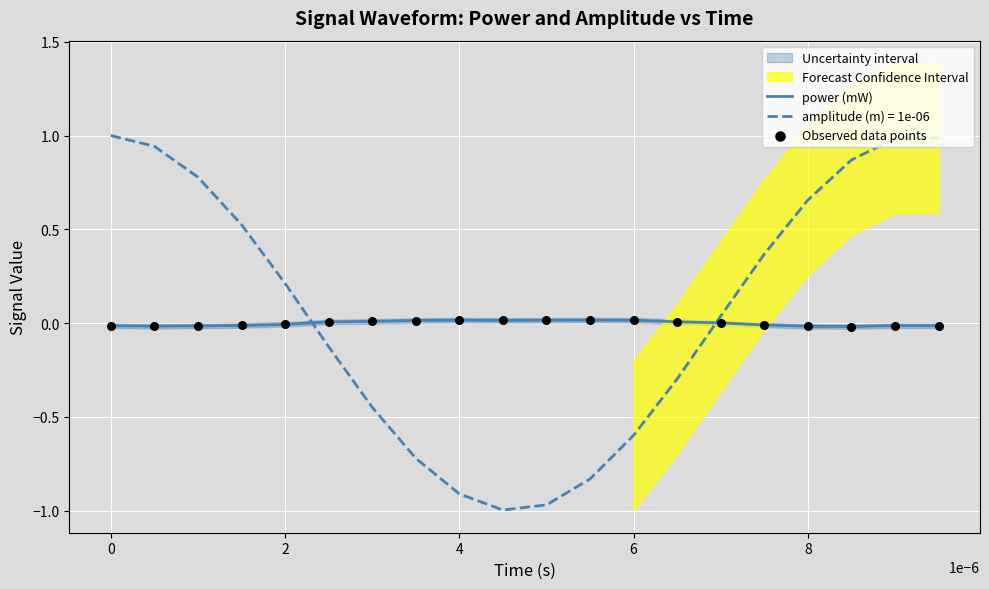

Which series has the largest total across all categories?

power (mW)